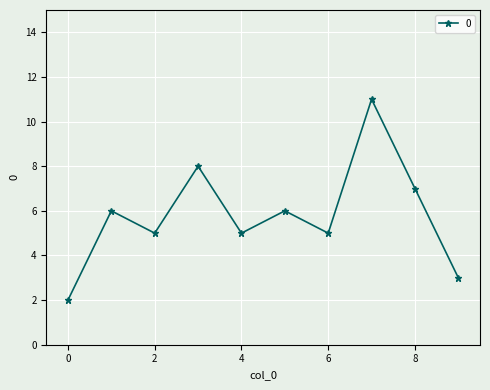

True or false: there are more than 0 points higher than both neighbors.

True